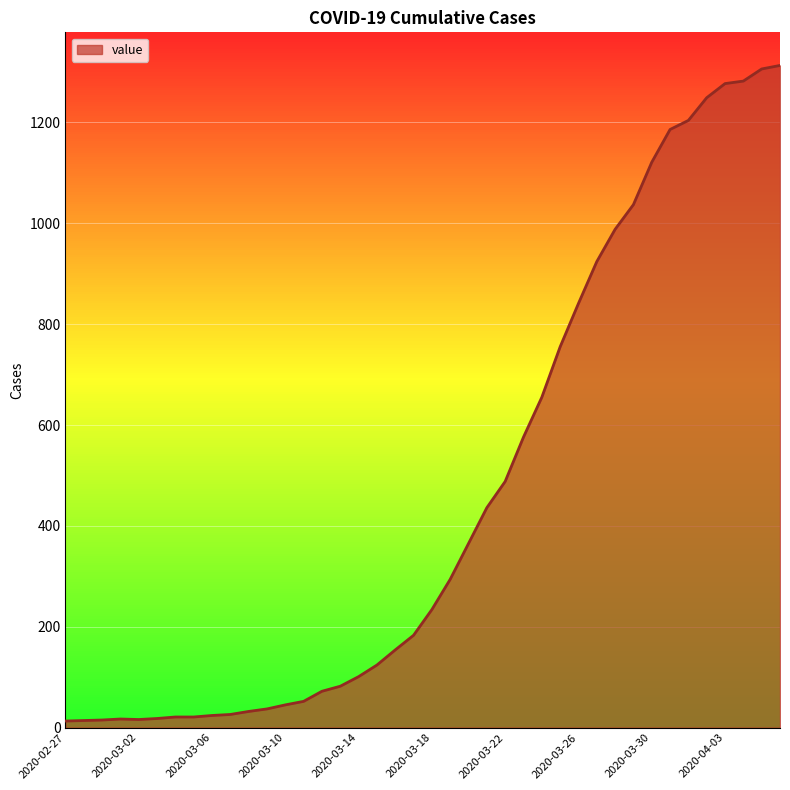

How many values are below 234?

20